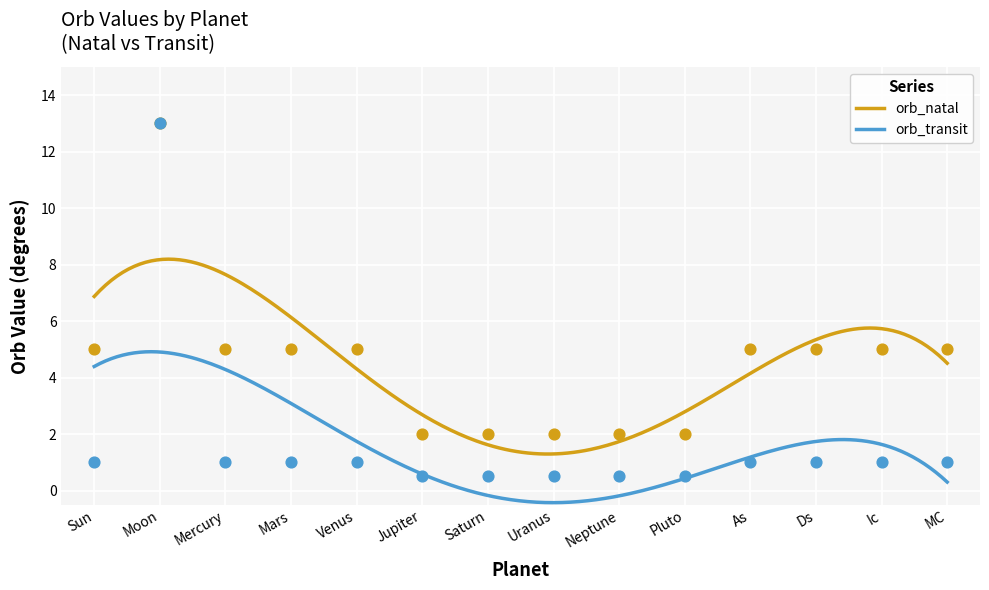

At how many categories does at least one series exceed 9?

1